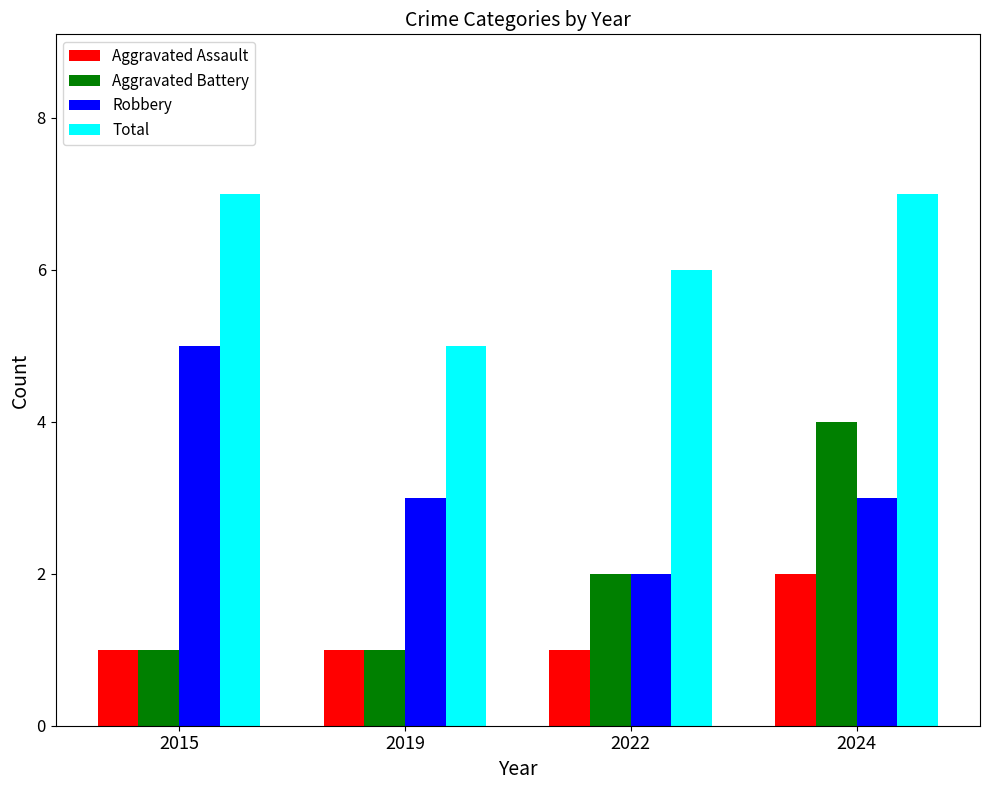

What is the value of the Total bar at the 2nd from the left?

5